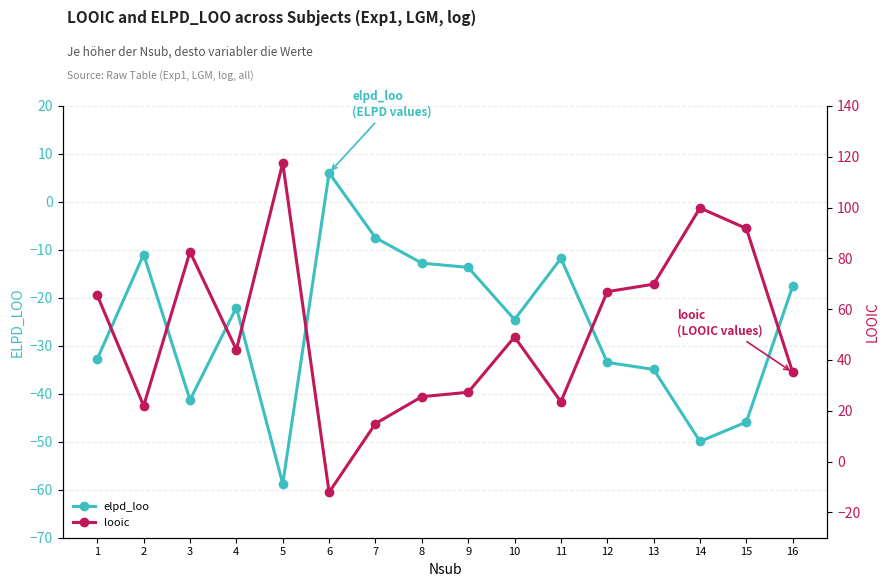

Rank the series by their maximum value, from highest to lowest.

looic, elpd_loo